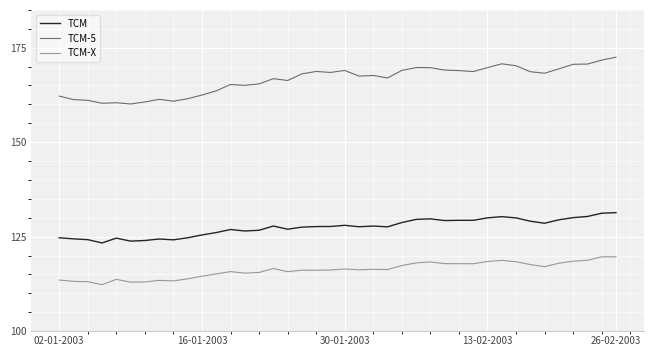

Rank the series by their average value, from highest to lowest.

TCM-5, TCM, TCM-X